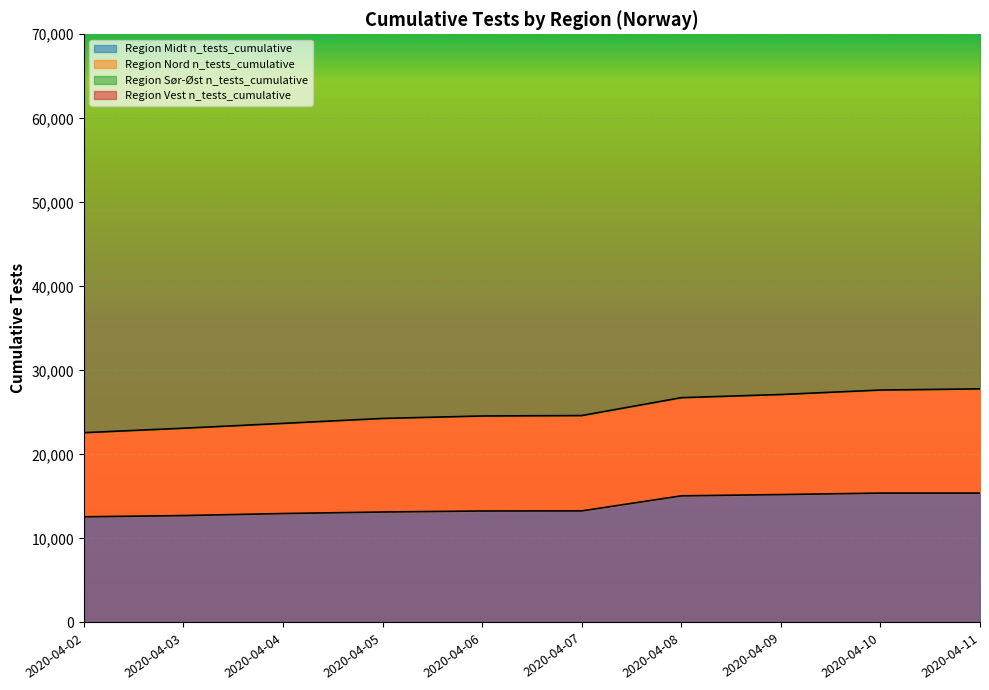

Which series has the largest total across all categories?

Region Nord n_tests_cumulative